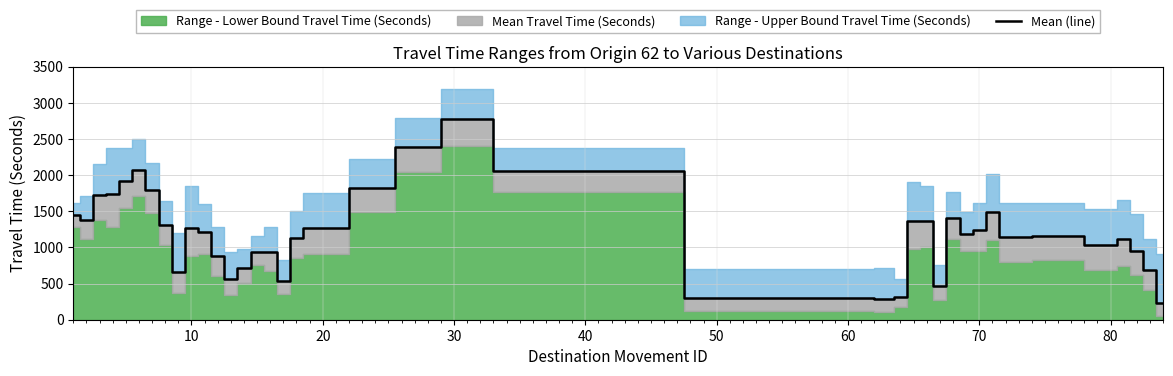

What is the lowest value of the Mean (line) series?

231